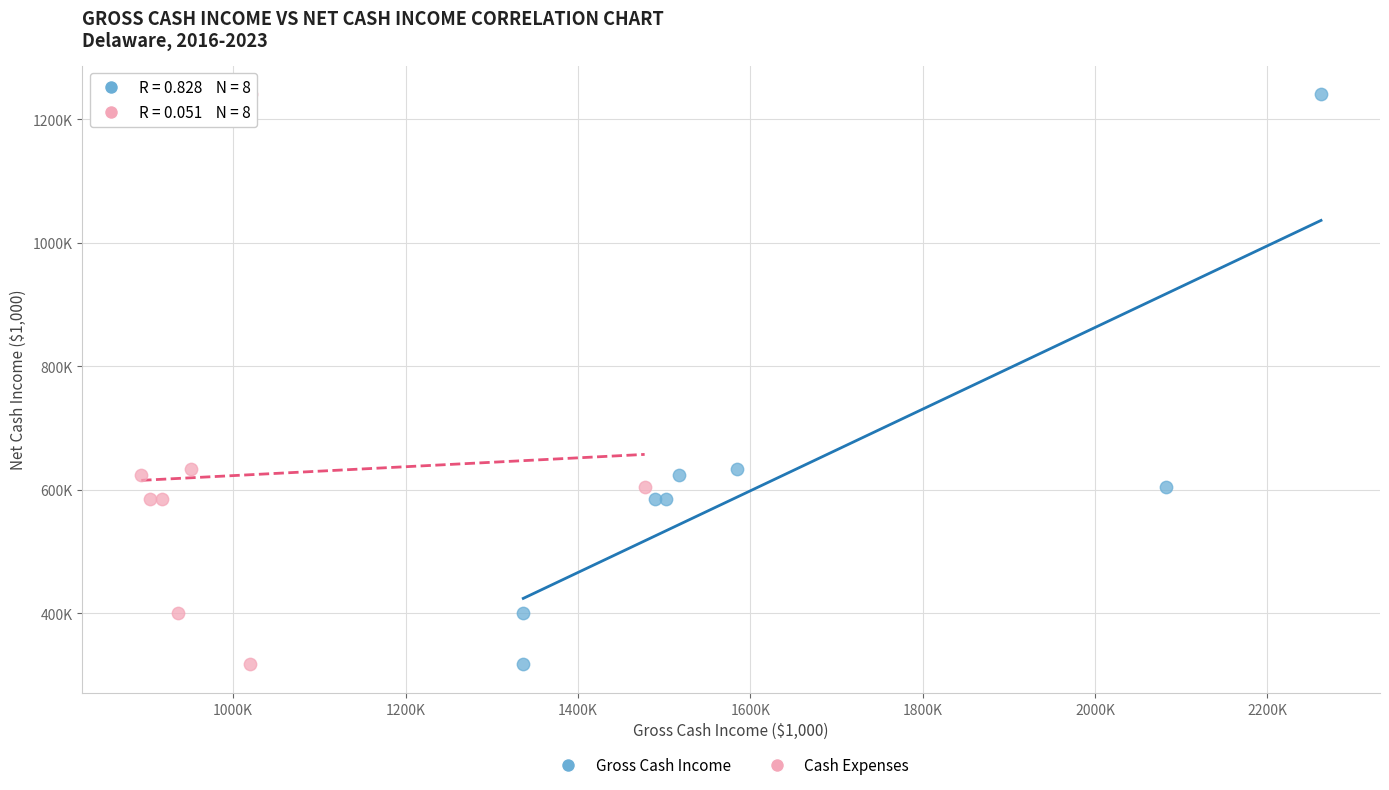

What are all the series names shown in the legend?

Gross Cash Income, Cash Expenses